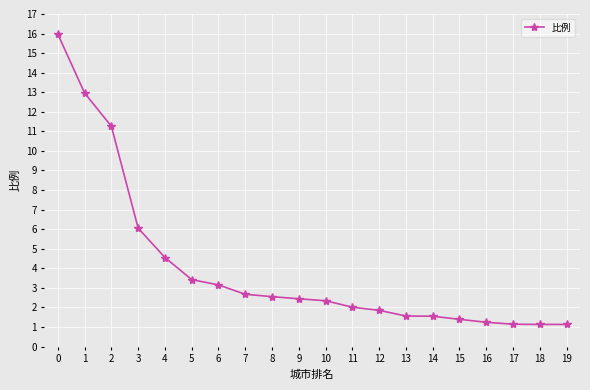

What is the ratio of the value at 6 to the value at 3?

0.5